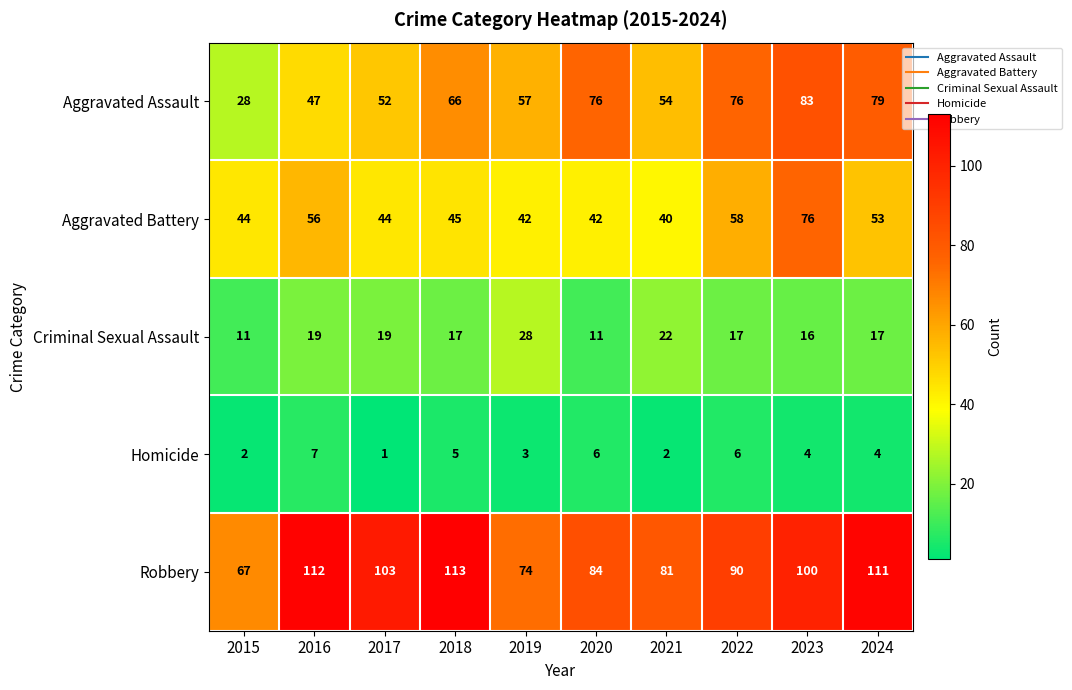

How many values in the Aggravated Battery series are below 45?

5